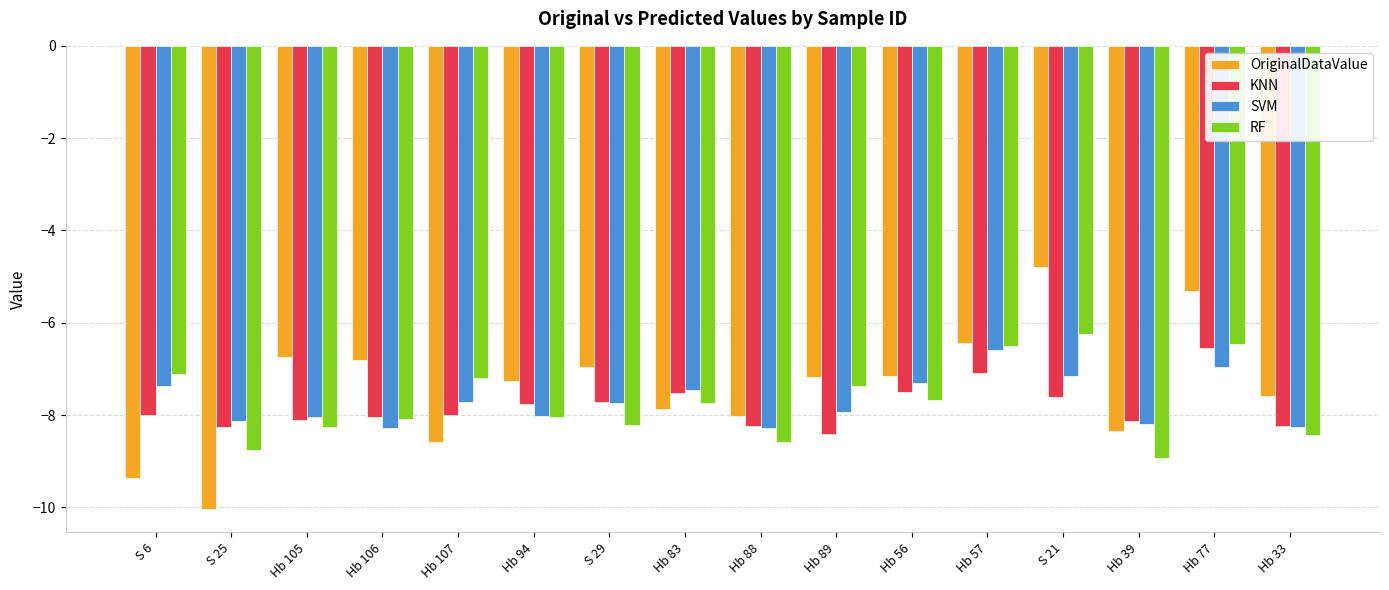

At which label does RF first exceed -7?

Hb 57